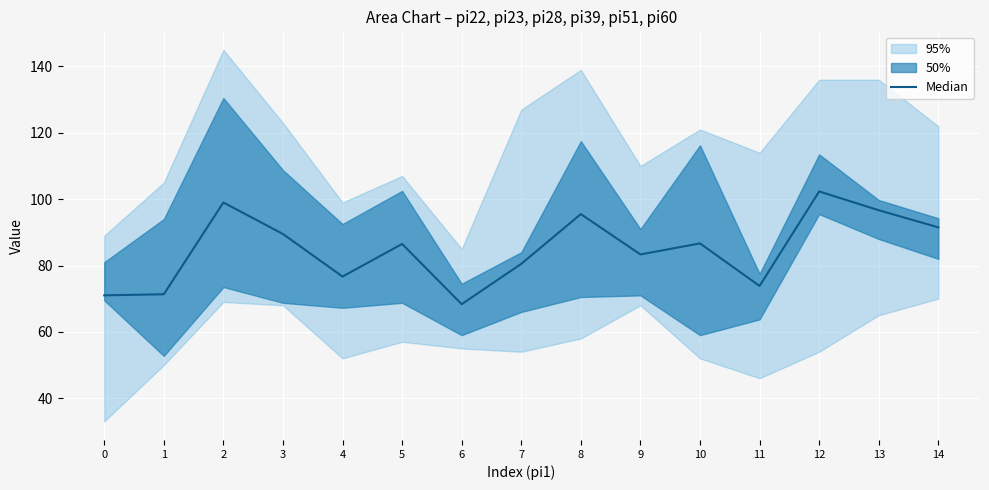

How many lines are shown in the chart?

1